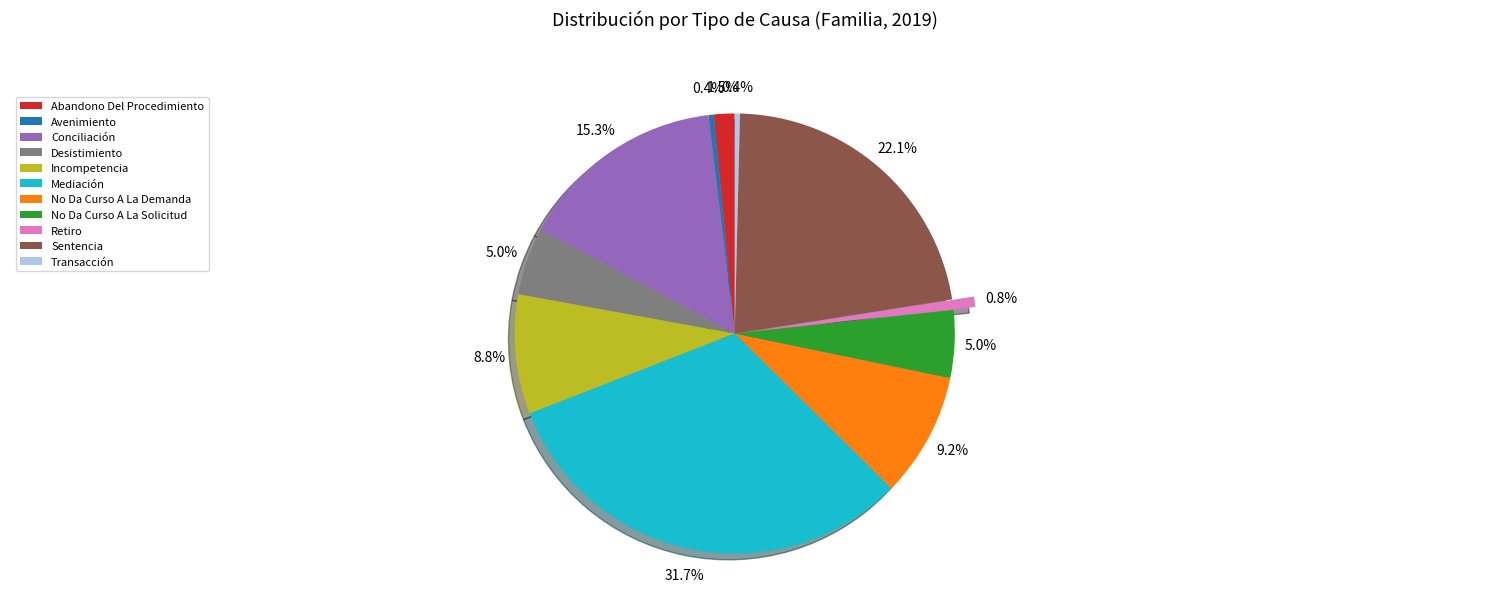

Is there any slice that represents more than half of the pie?

No